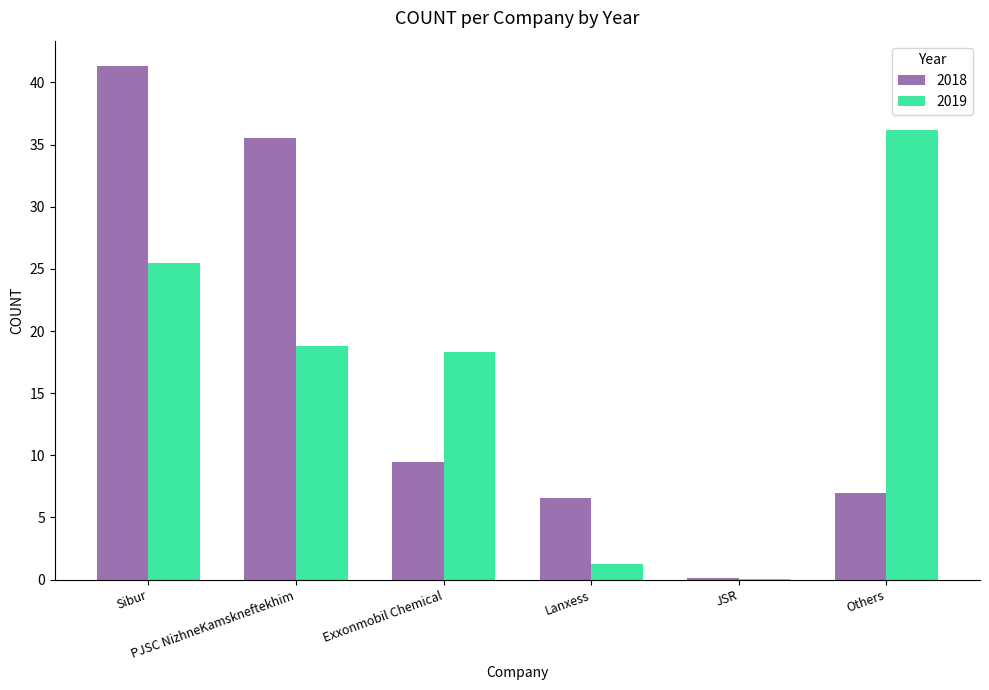

What is the sum of all 2018 values?

100.0